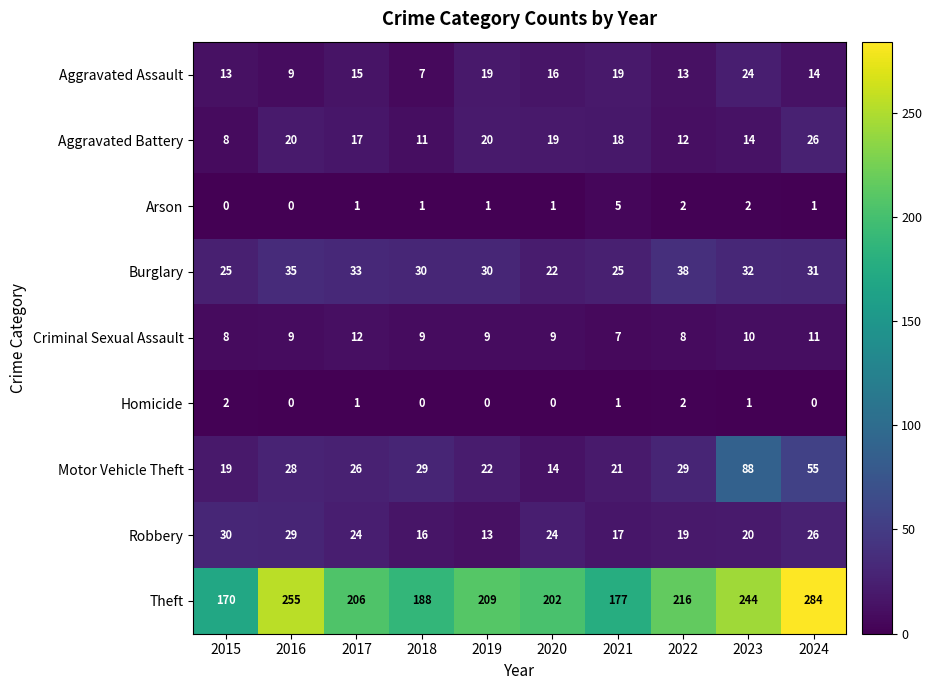

List the series in order of their peak value, lowest first.

Homicide, Arson, Criminal Sexual Assault, Aggravated Assault, Aggravated Battery, Robbery, Burglary, Motor Vehicle Theft, Theft